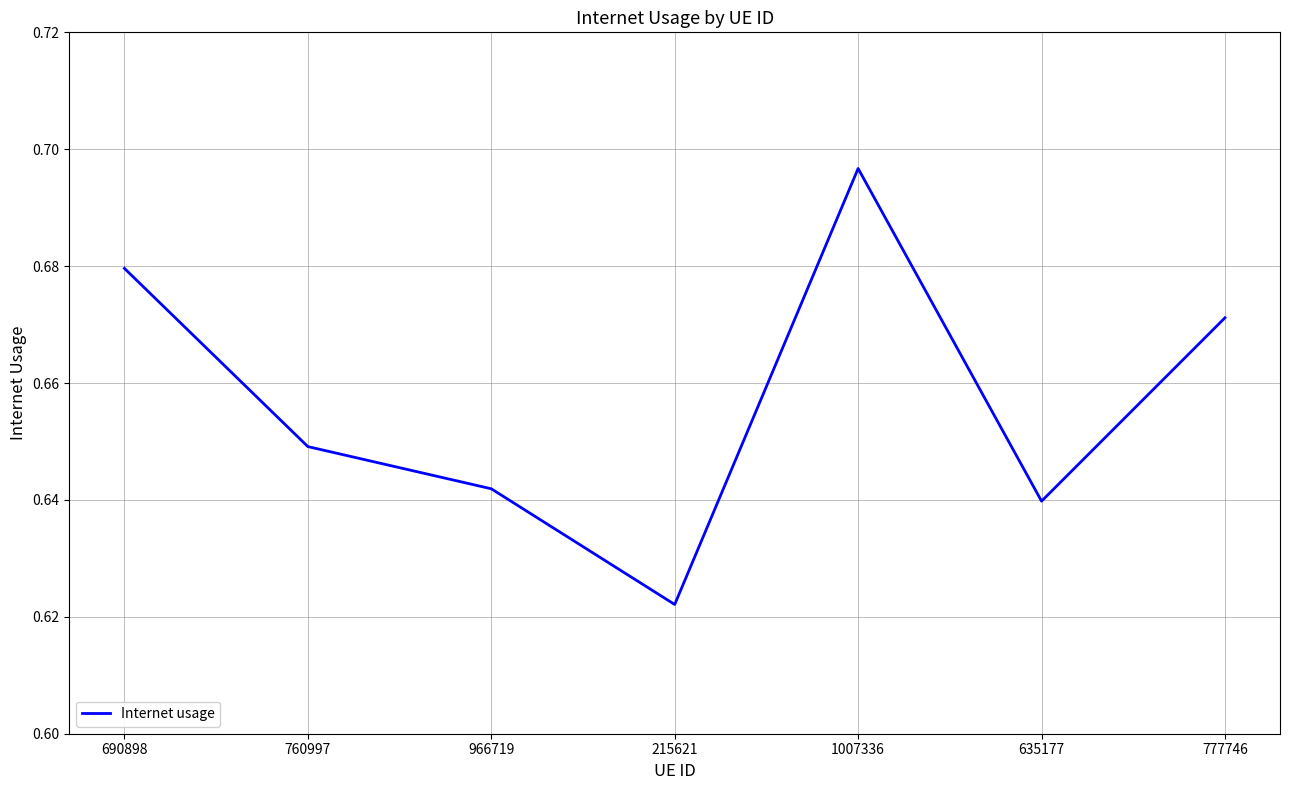

At which category does the data reach its first local valley?

215621